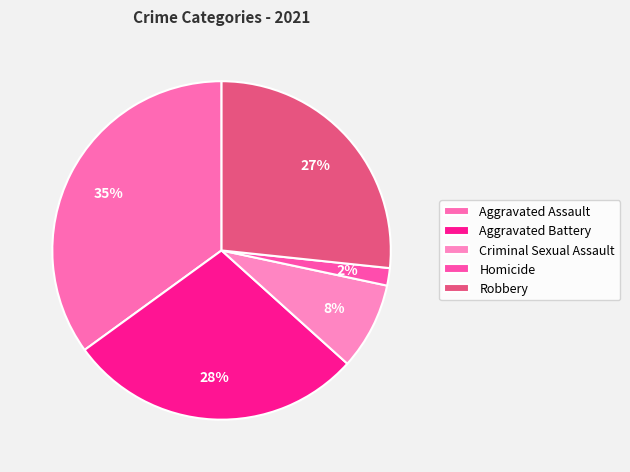

How many segments does this pie chart have?

5